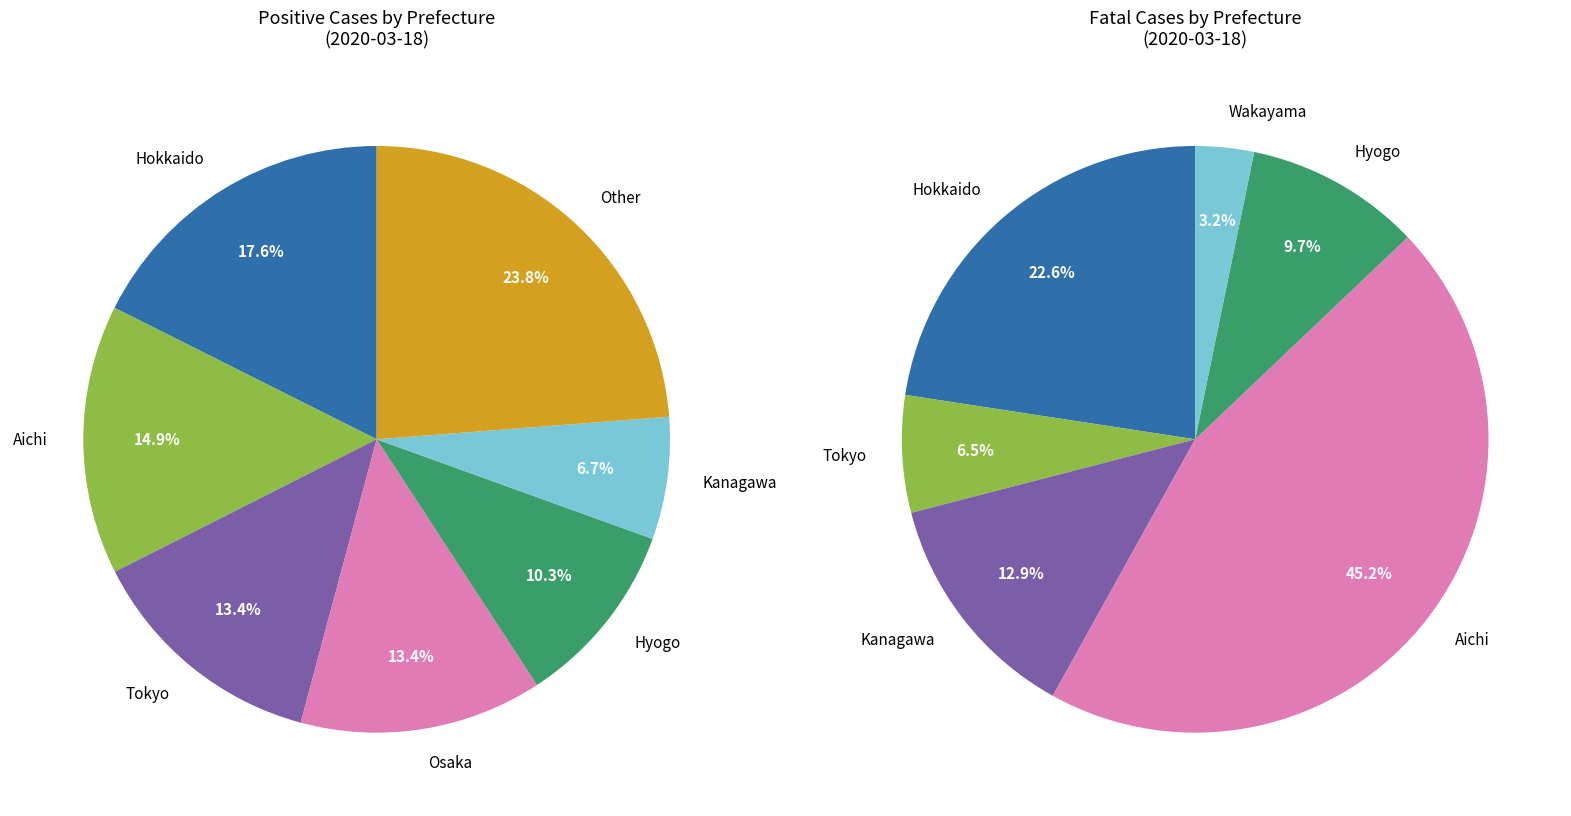

True or false: Fukui accounts for 0% of the total.

True